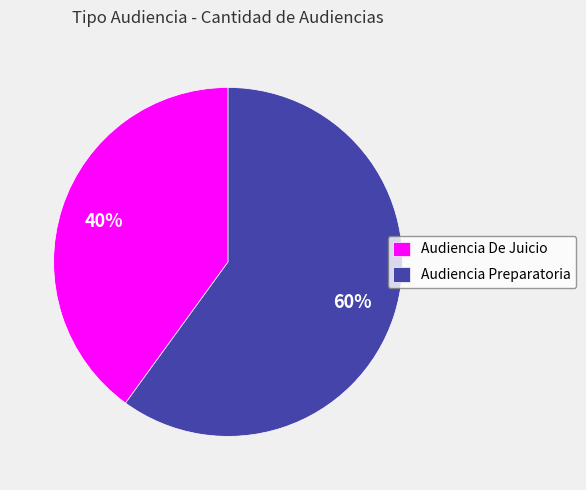

Rank the categories by value from highest to lowest.

Audiencia Preparatoria, Audiencia De Juicio